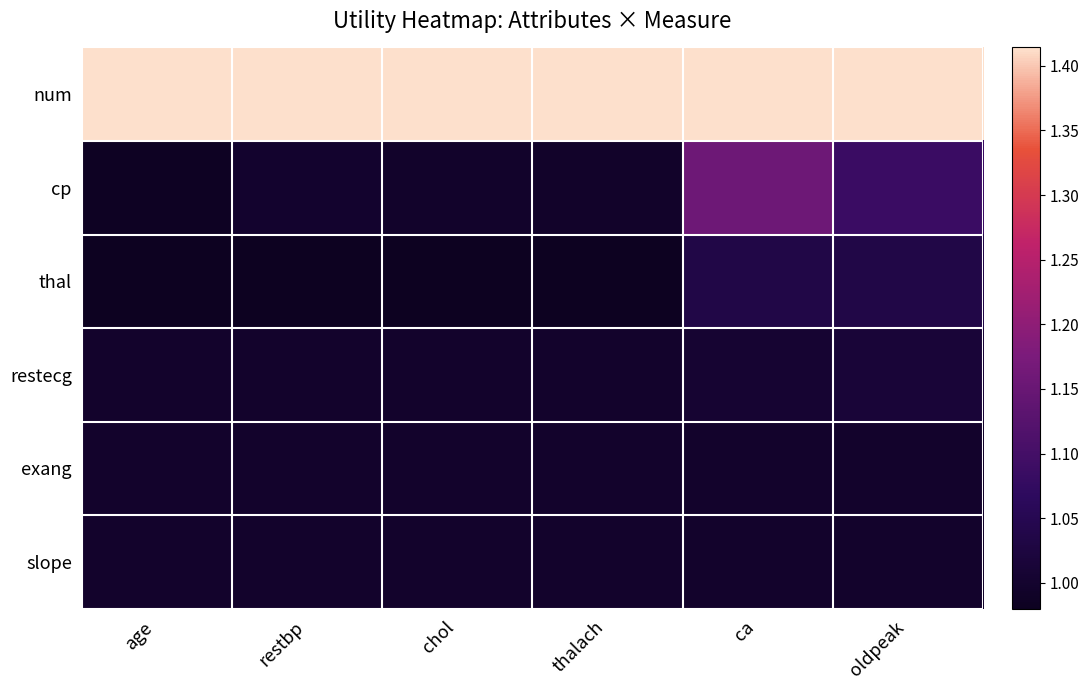

What is the total value across all series at ca?

6.6